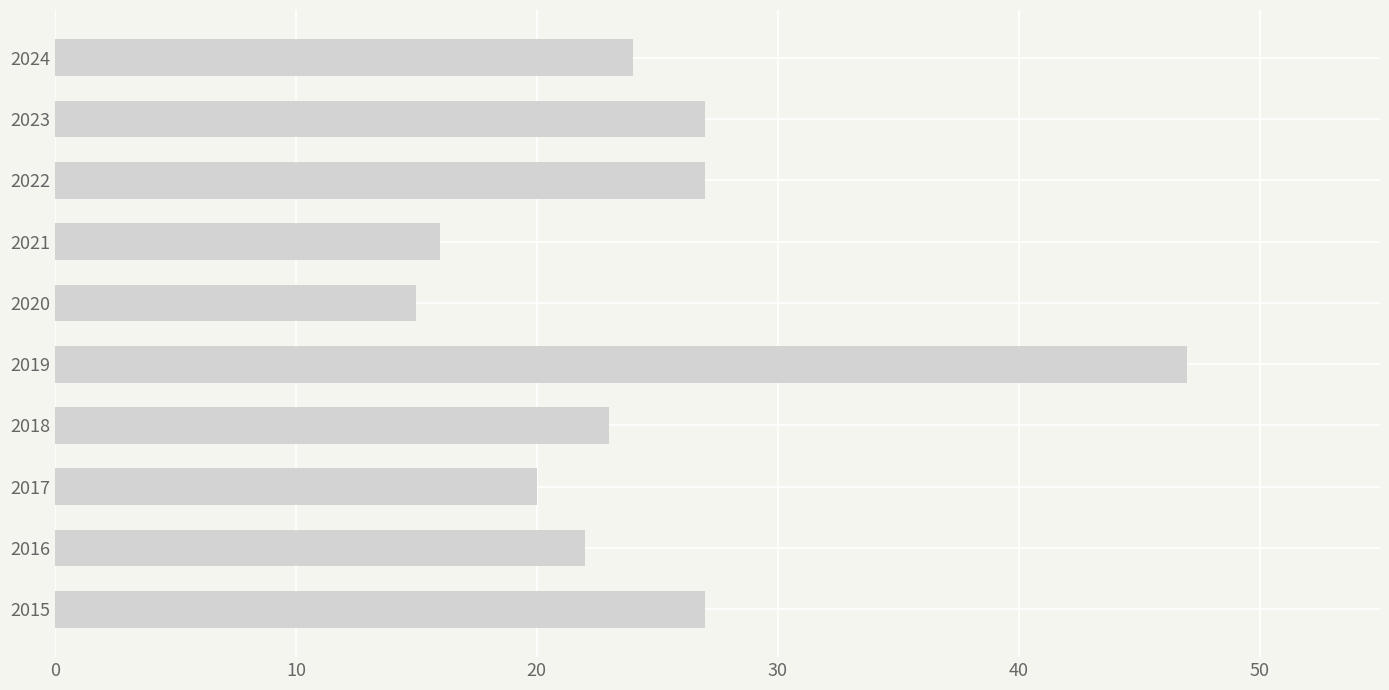

How many categories are shown in the chart?

10